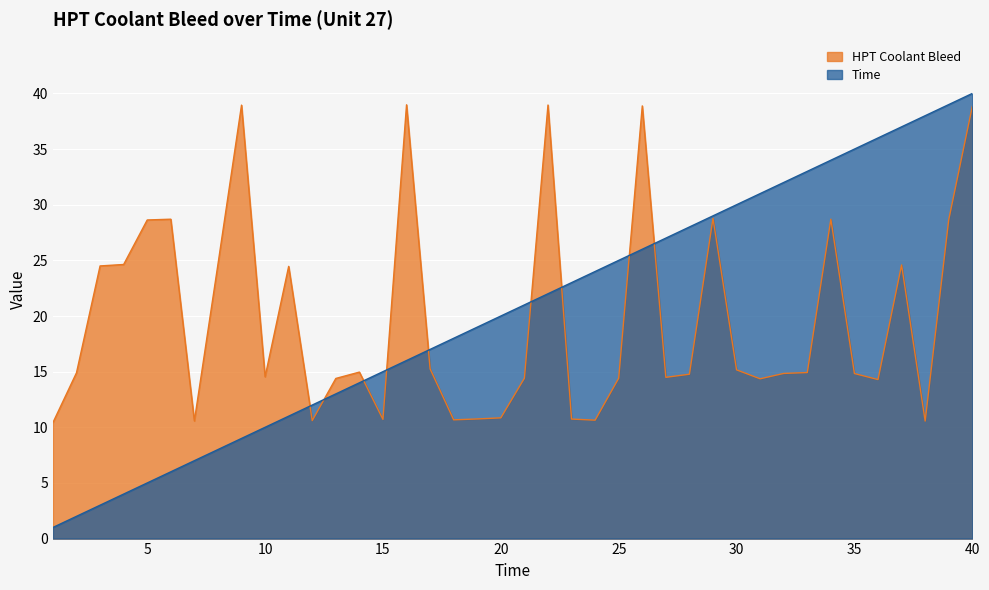

Where does the Time series first go above 21?

22